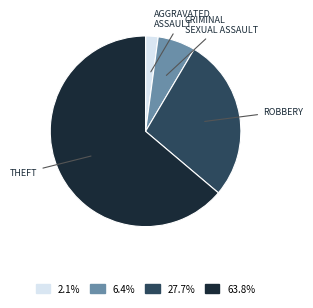

What is the ratio of the value at 6.4% to the value at 2.1%?

3.0